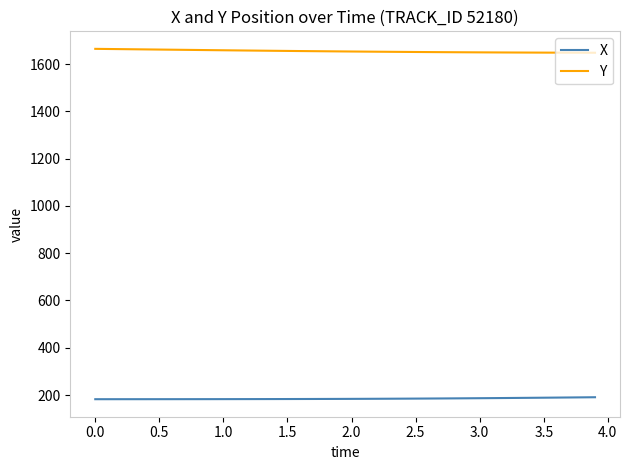

How many values in the Y series exceed 1653?

20